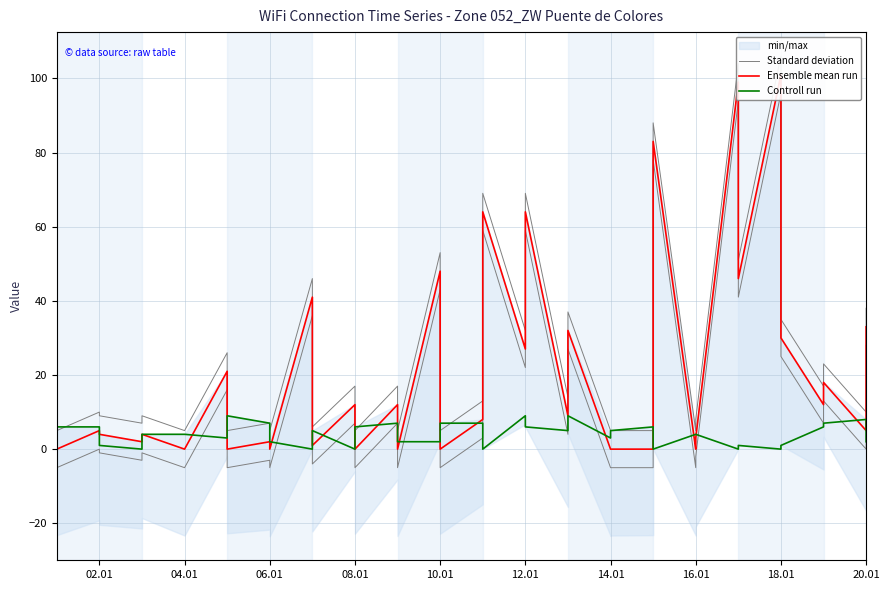

Is it true that Controll run equals 10 at 04.01?

False